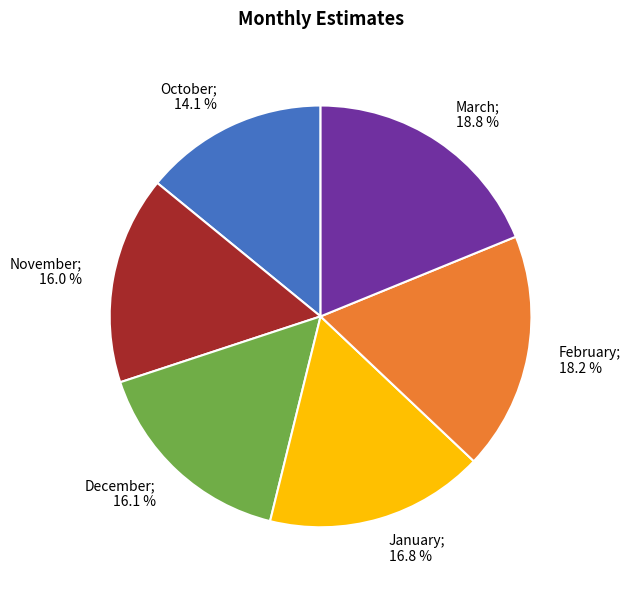

Is there a majority slice in this chart?

No